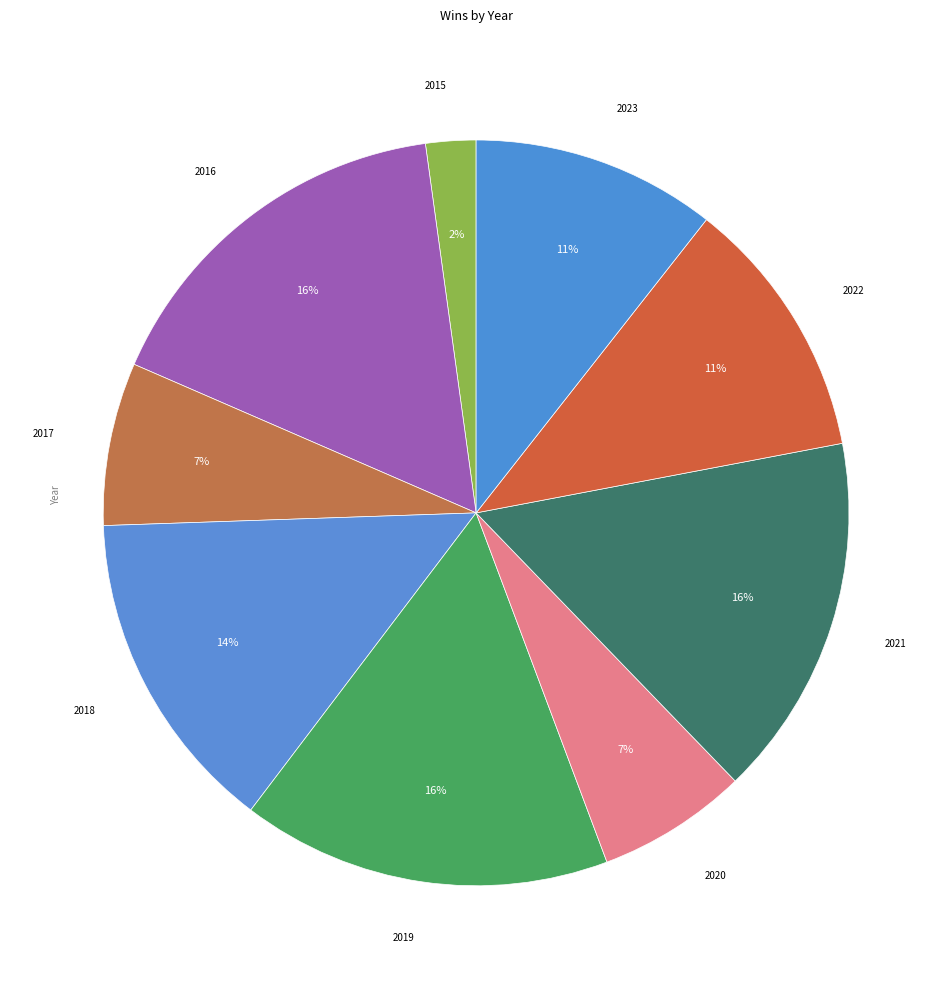

Rank the categories by value from highest to lowest.

2016, 2019, 2021, 2018, 2022, 2023, 2017, 2020, 2015